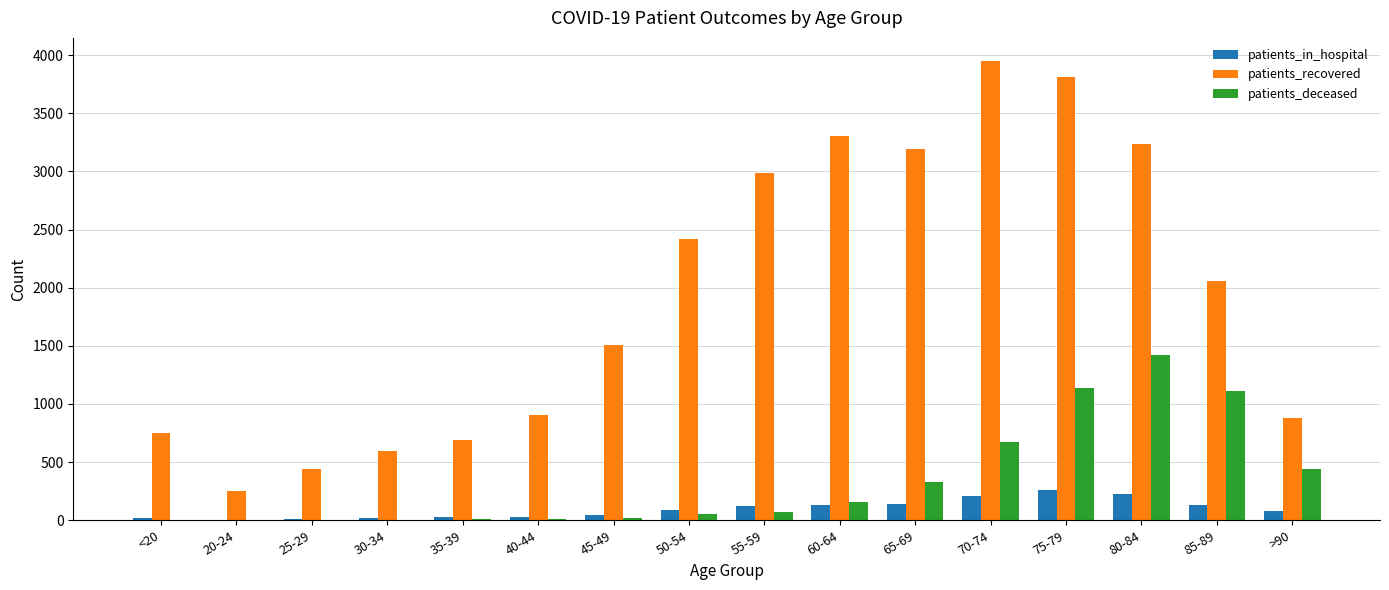

Which series changed the most between 40-44 and 70-74?

patients_recovered